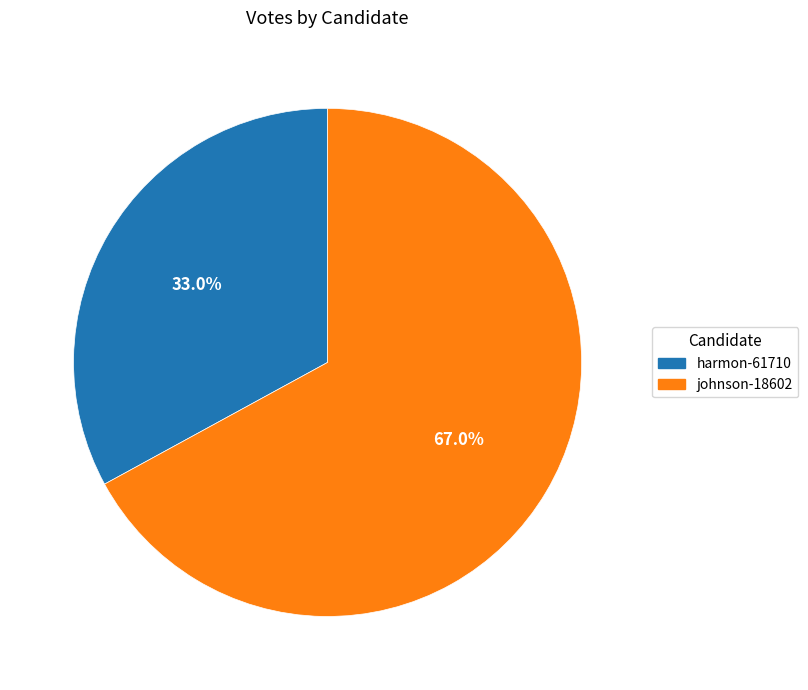

Is it true that johnson-18602 is 80% of the pie?

False